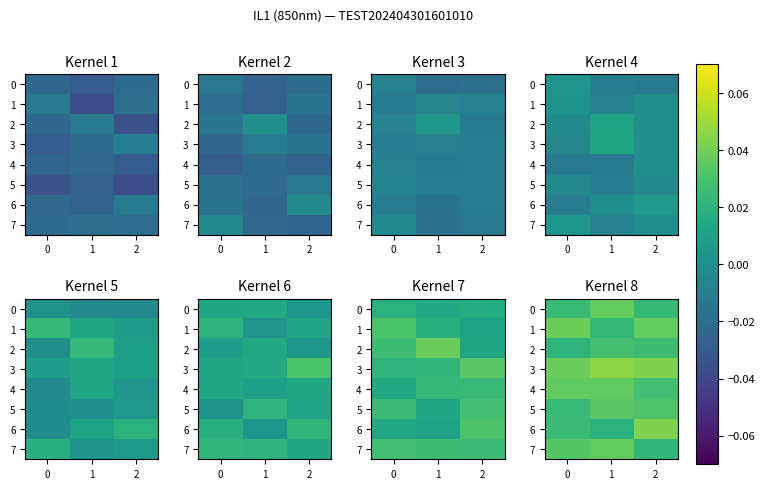

At which label does 0 reach its minimum?

2